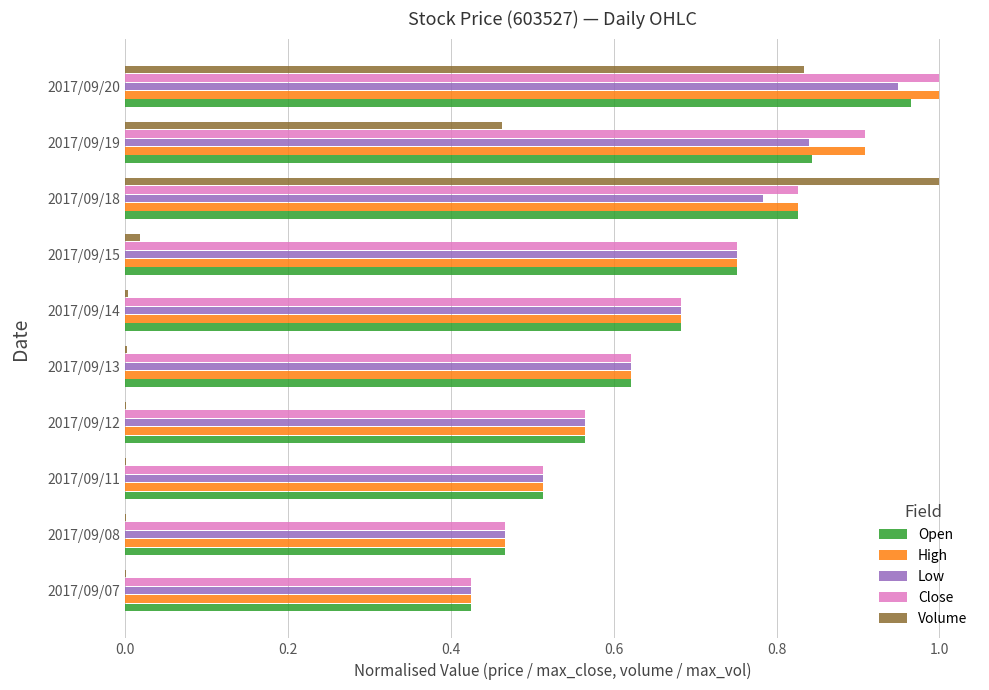

What is the sum of all Open values?

6.7